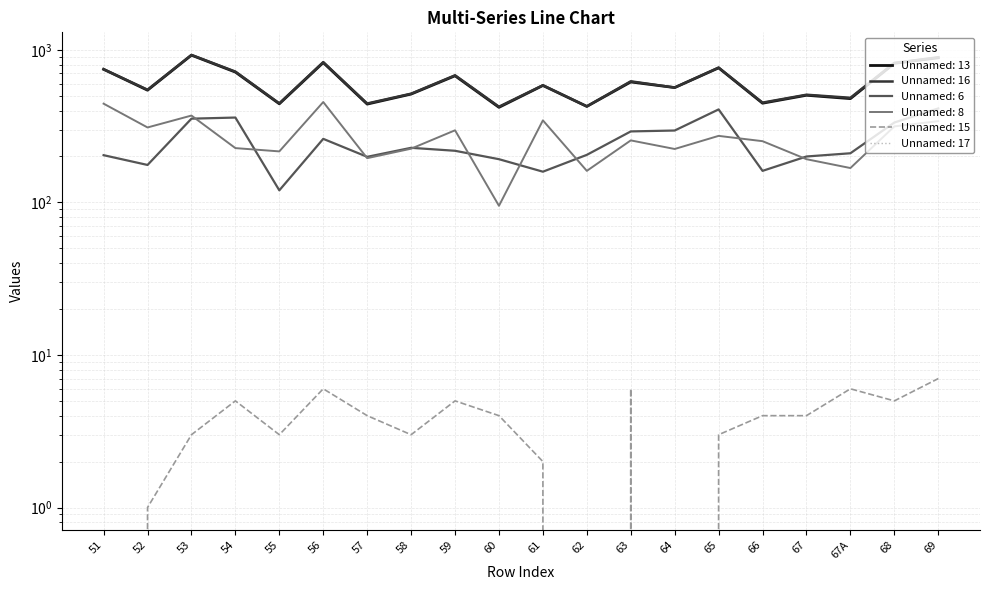

Which label corresponds to the largest value in the chart?

53